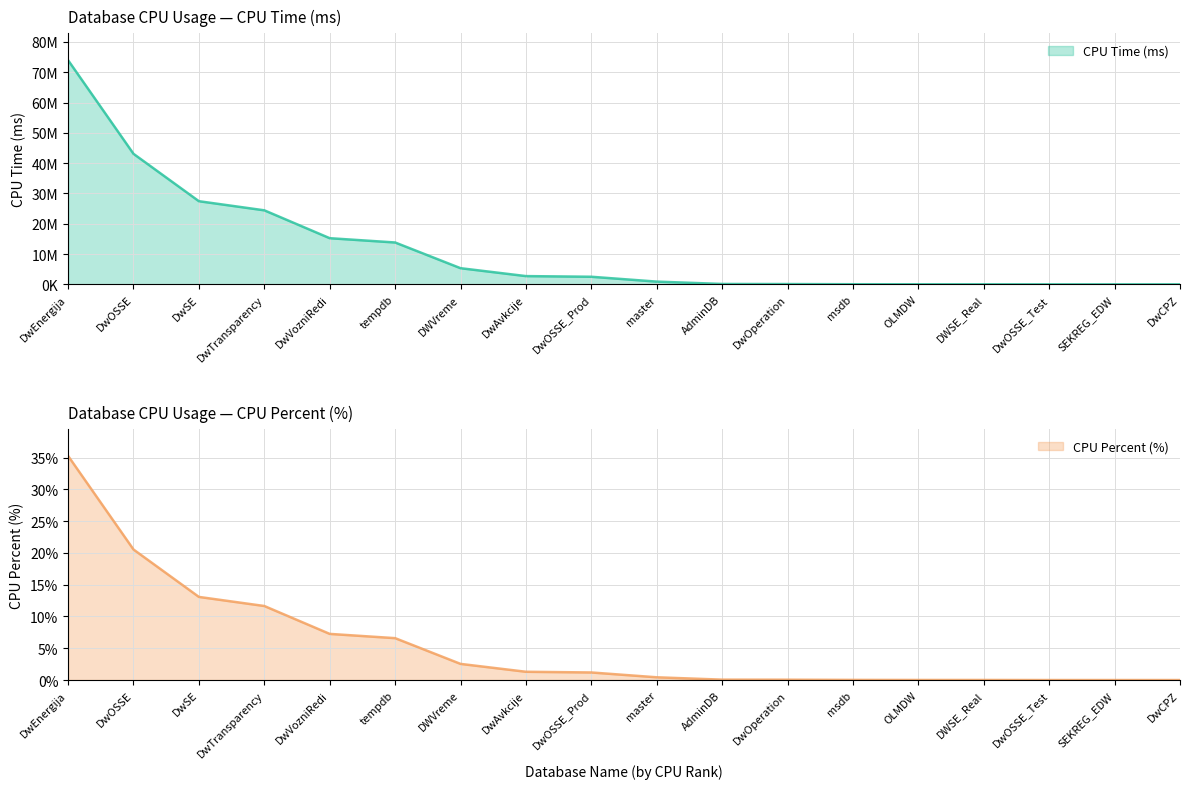

What is the highest value of the CPU Percent (%) series?

35.3